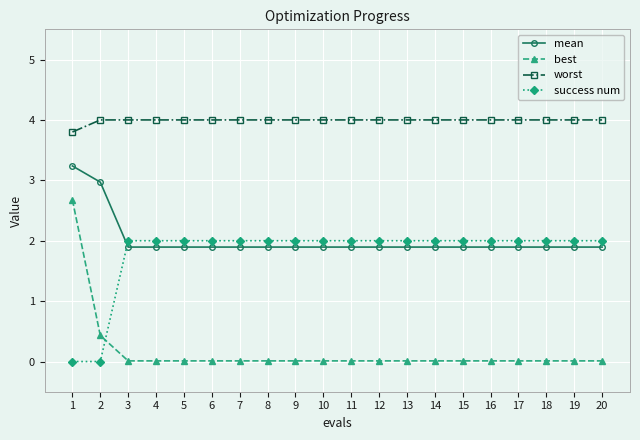

Rank the series at 16 from highest to lowest value.

worst, success num, mean, best